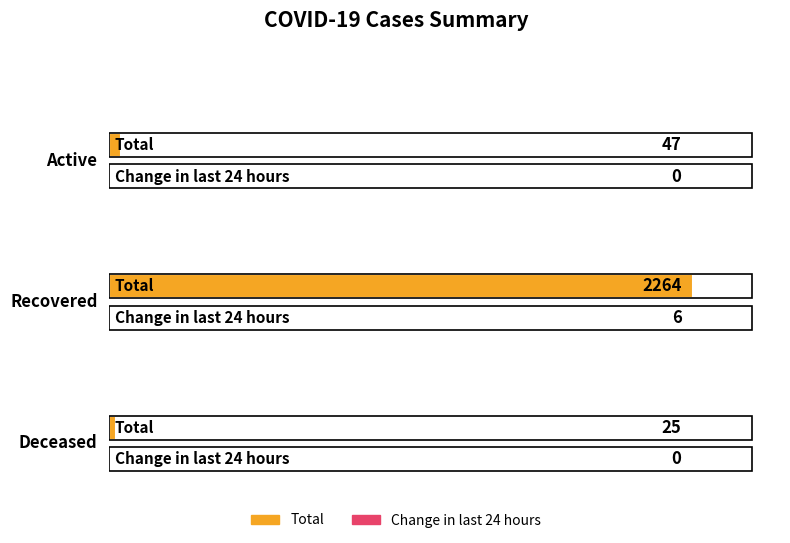

How many values in the Total series exceed 47?

1